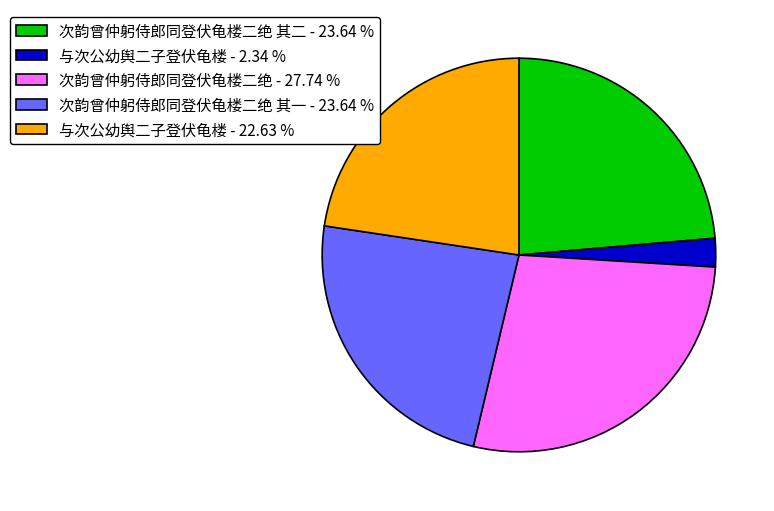

Which category has the biggest portion of the pie?

次韵曾仲躬侍郎同登伏龟楼二绝 - 27.74 %